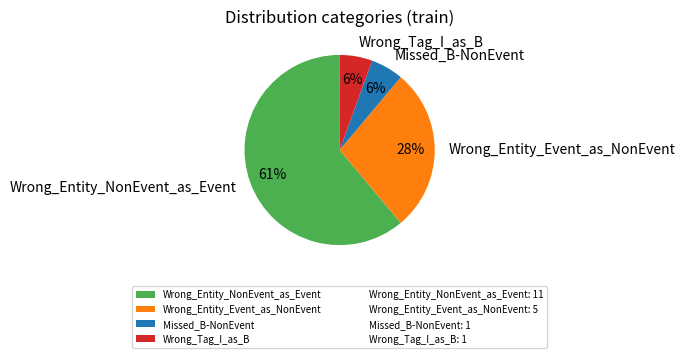

What percentage is the Wrong_Tag_I_as_B slice, to the nearest percent?

6%